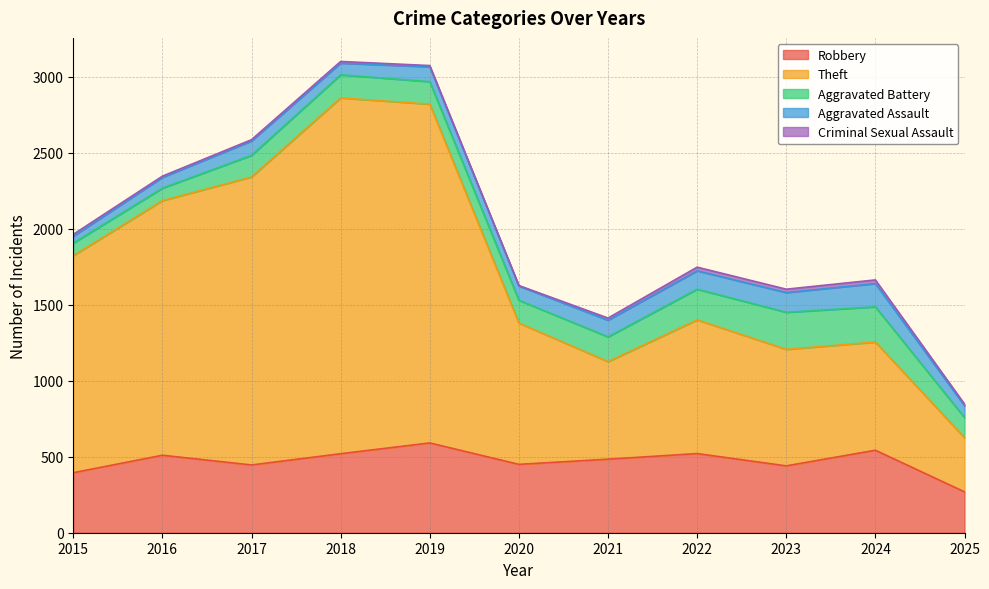

What is the average value of the Theft series?

1260